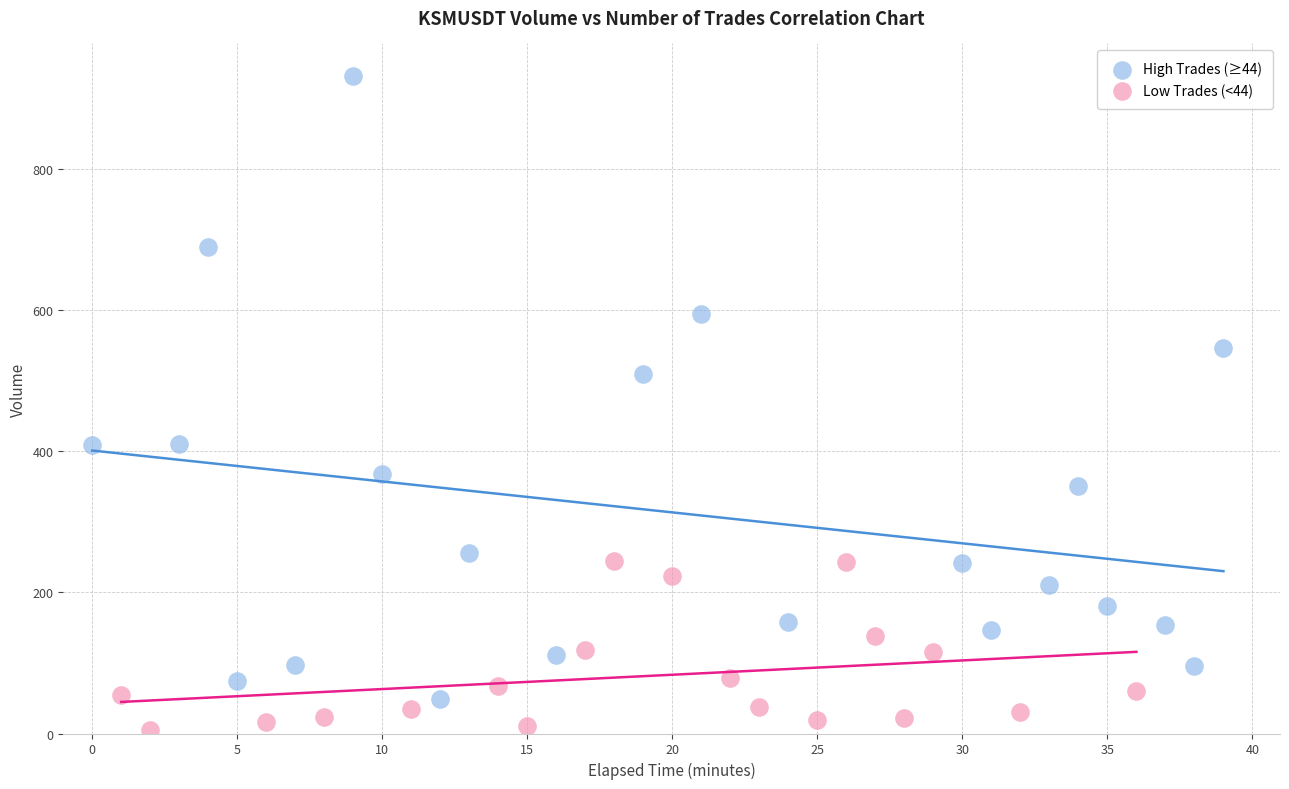

Which series has the largest Y range (max minus min)?

High Trades (≥44)